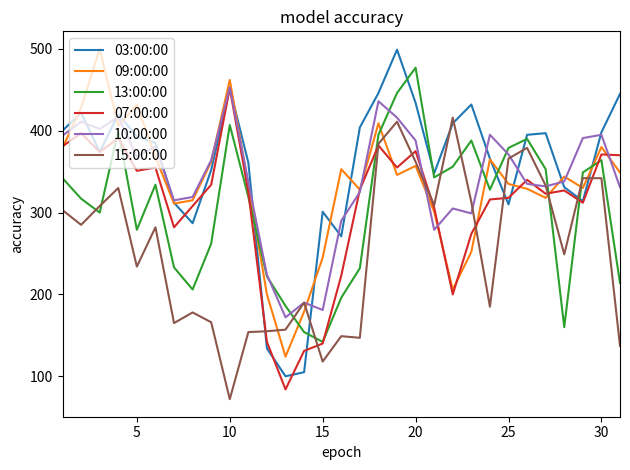

What are all the series names shown in the legend?

03:00:00, 09:00:00, 13:00:00, 07:00:00, 10:00:00, 15:00:00